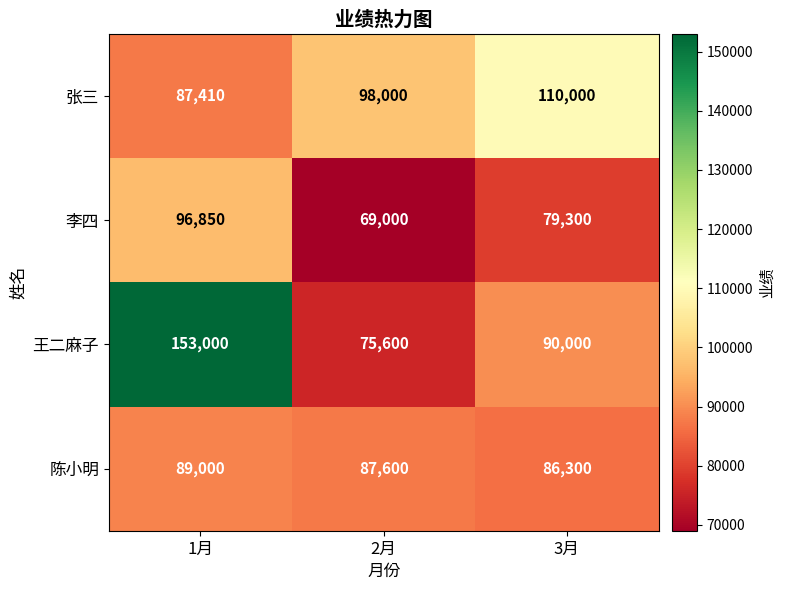

Reading left to right, list all the values displayed in this chart.

张三: 87410	98000	110000
李四: 96850	69000	79300
王二麻子: 153000	75600	90000
陈小明: 89000	87600	86300